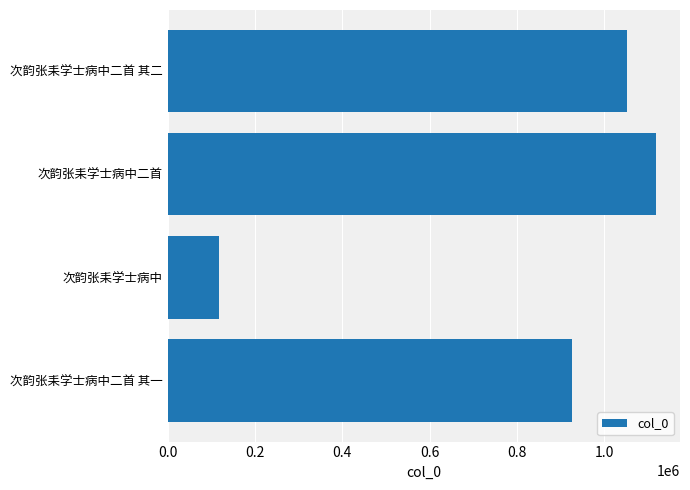

What is the difference between the maximum and minimum values?

998748